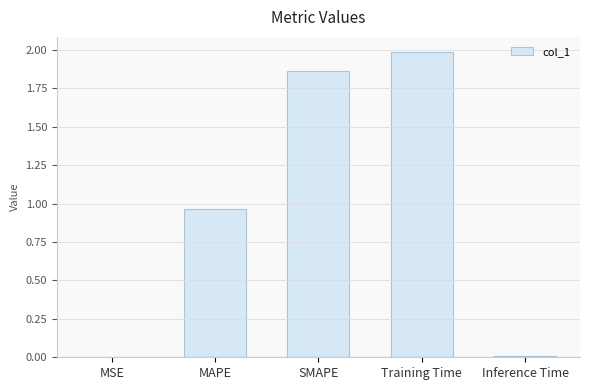

Which has a higher value, SMAPE or Inference Time?

SMAPE